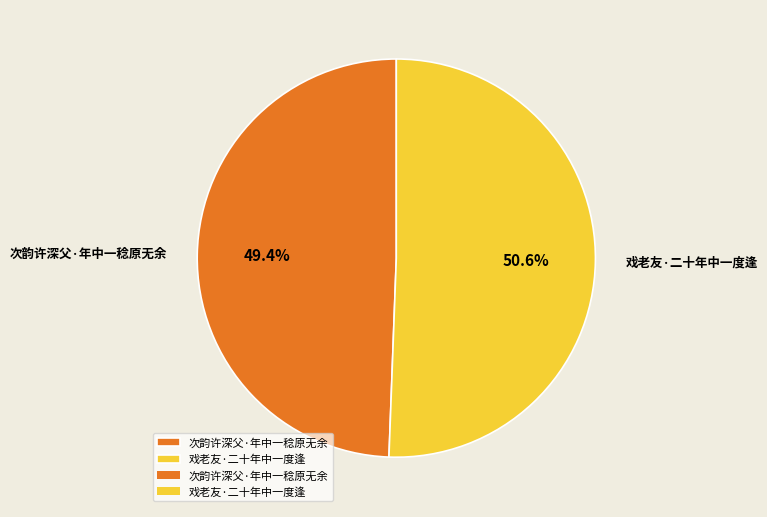

How many slices are in this pie chart?

2